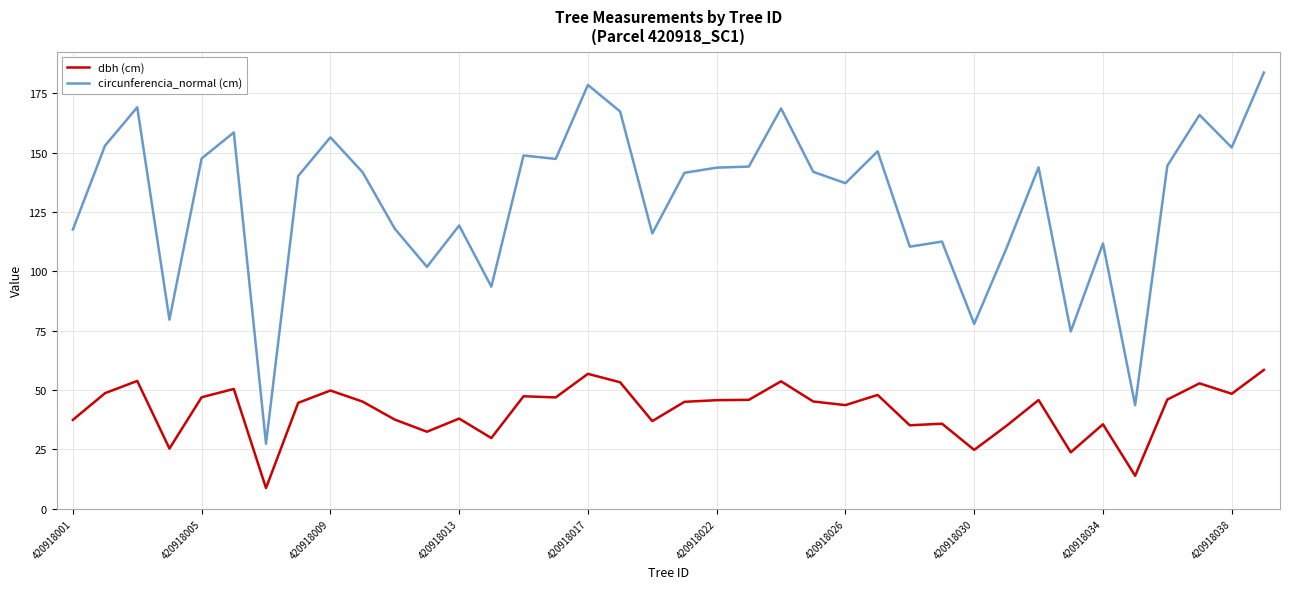

Which series has the widest spread of values?

circunferencia_normal (cm)